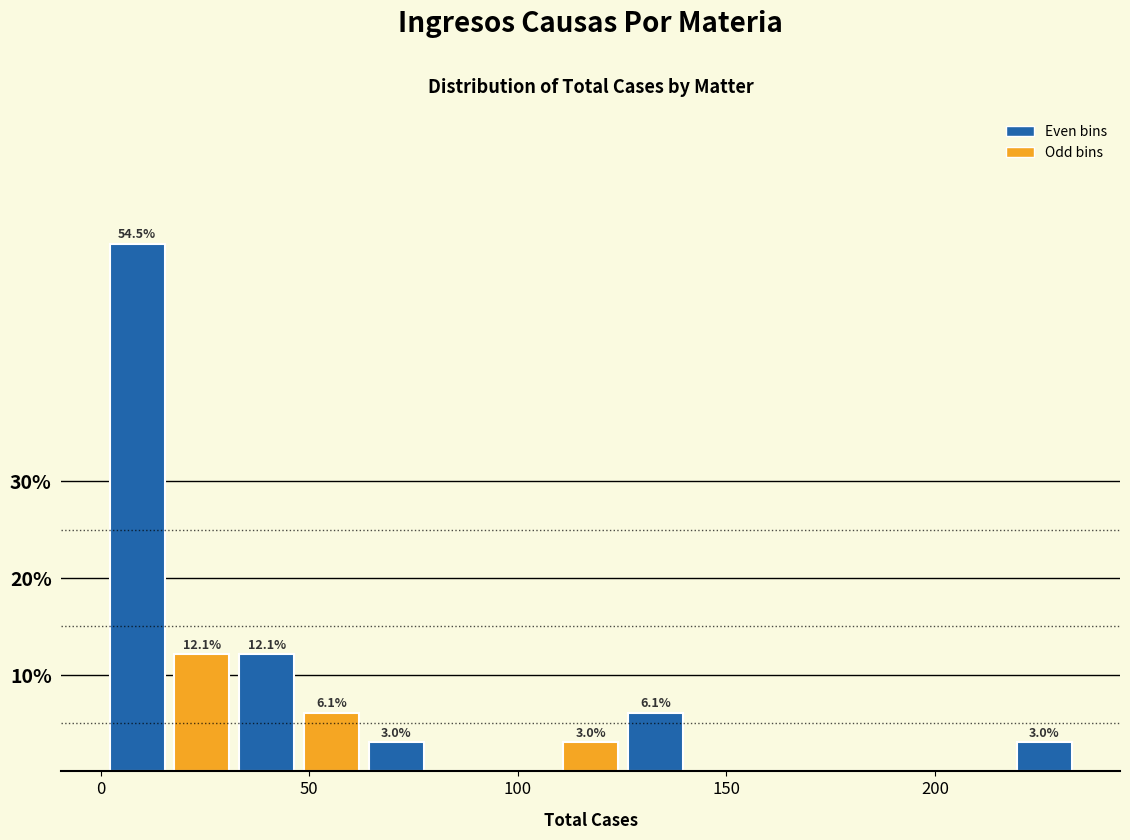

Read against the x-axis, roughly where is the centre of the tallest bar?

10